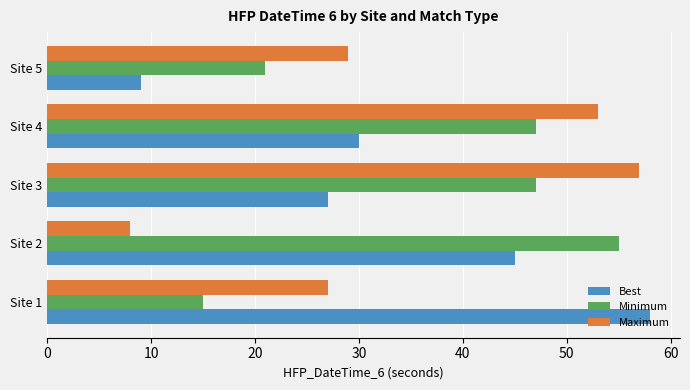

What value does the Maximum series have at Site 5?

29